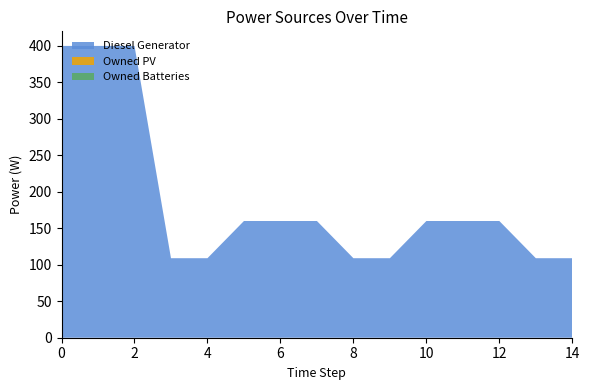

Reading right to left, list all the values displayed in this chart.

Diesel Generator: 109	109	160	160	160	109	109	160	160	160	109	109	400	400	400
Owned PV: 0	0	0	0	0	0	0	0	0	0	0	0	0	0	0
Owned Batteries: 0	0	0	0	0	0	0	0	0	0	0	0	0	0	0